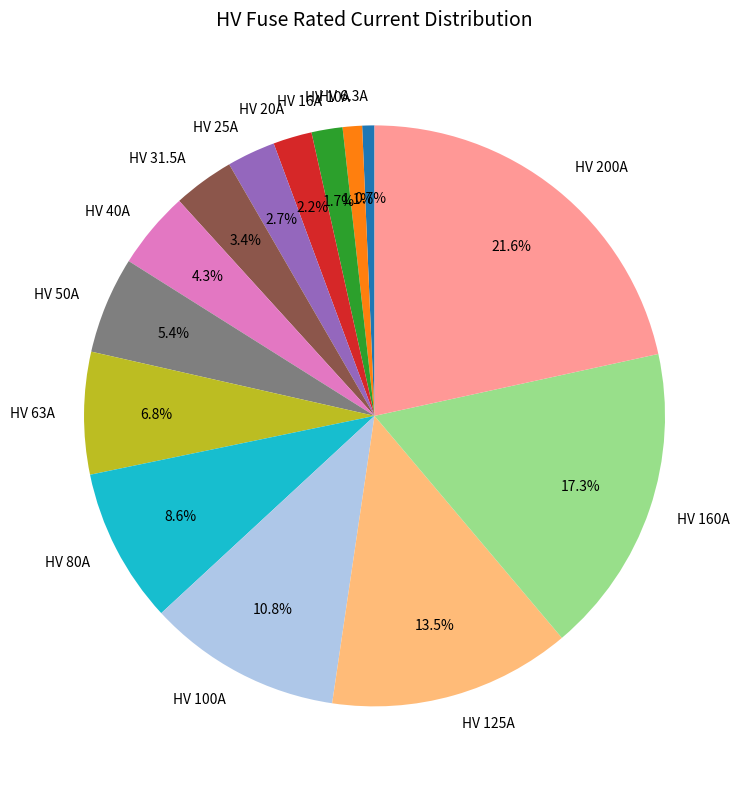

What percentage is the HV 25A slice, to the nearest percent?

3%